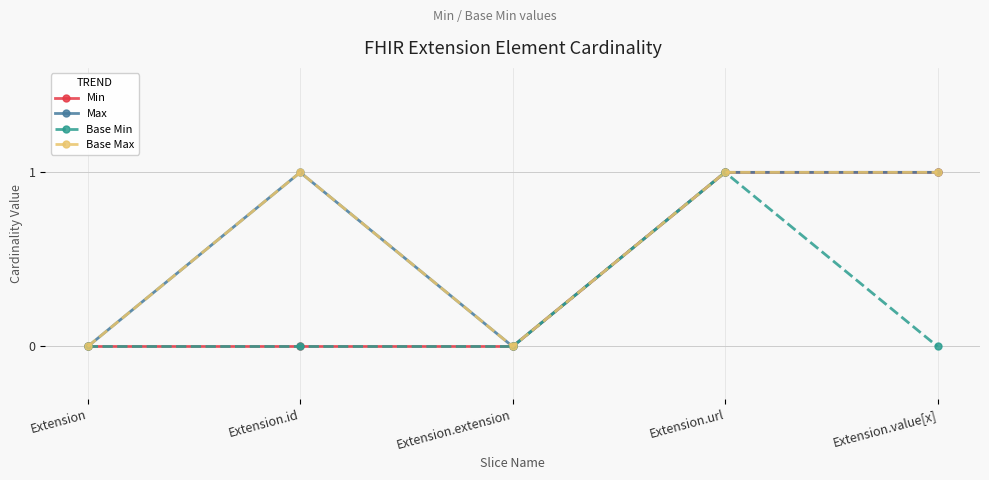

Which series changed the most between Extension.id and Extension.url?

Min